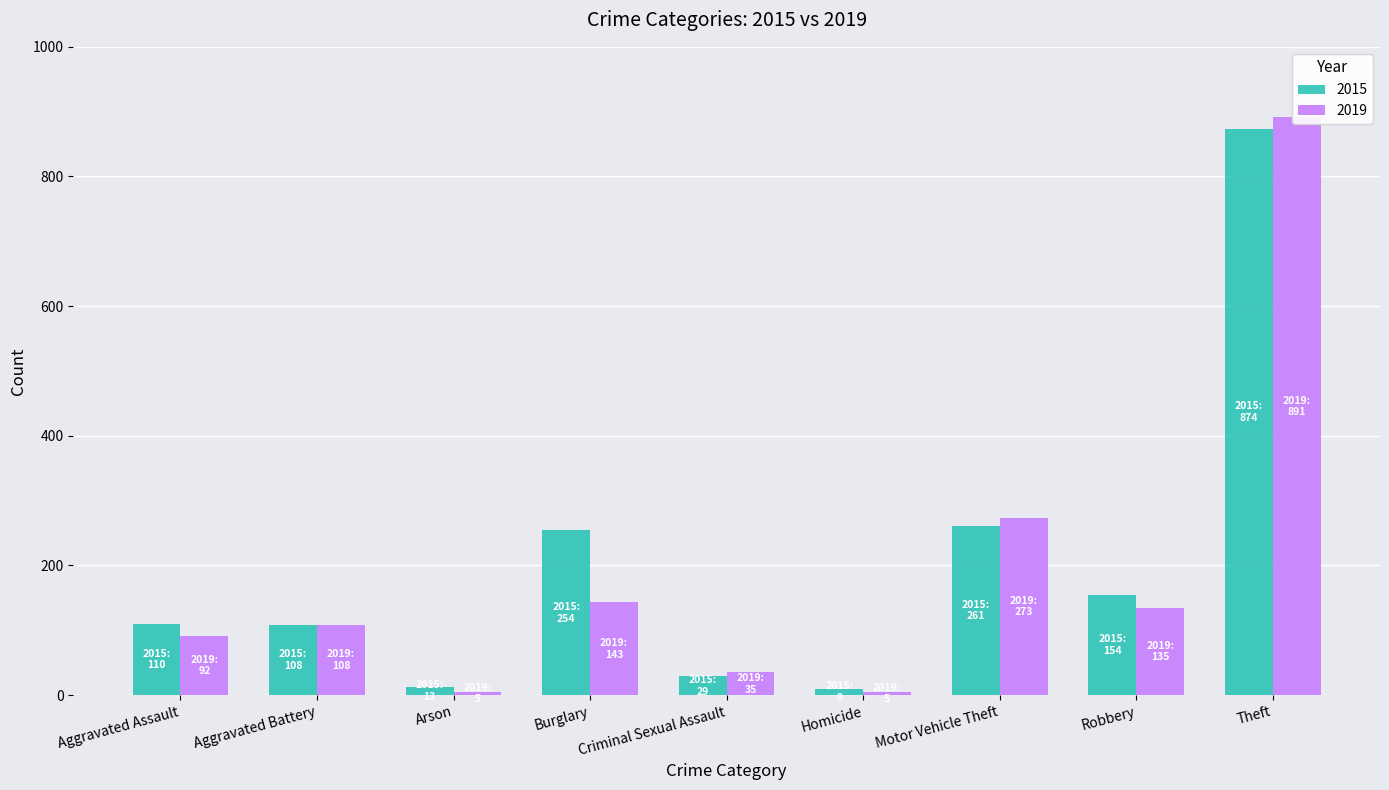

Which series changed the most between Arson and Criminal Sexual Assault?

2019